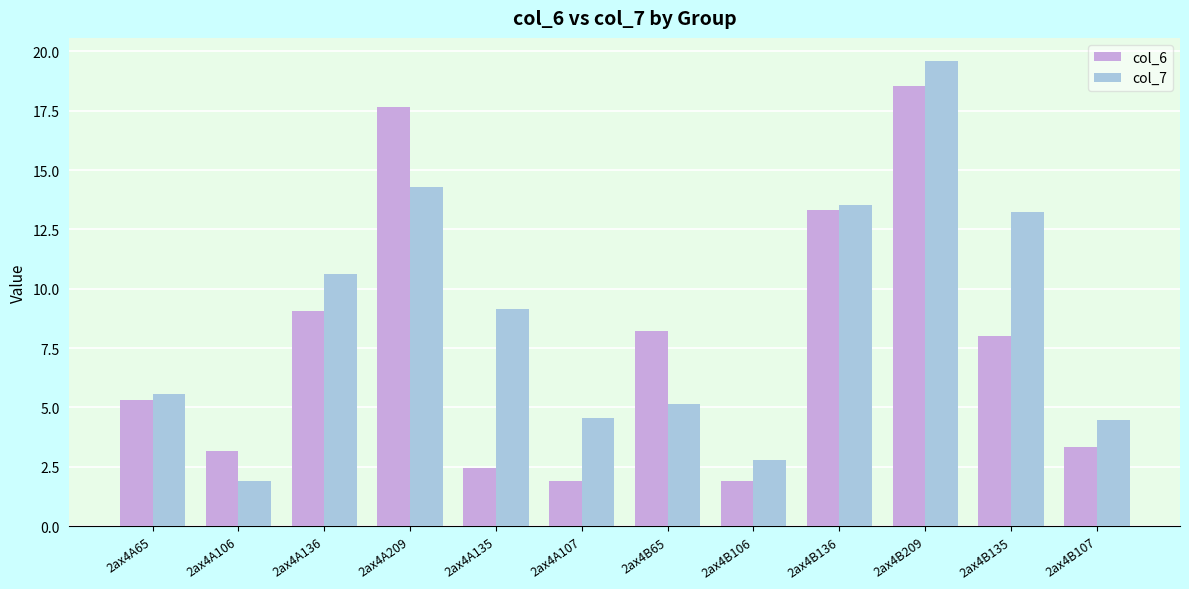

Reading left to right, list all the values displayed in this chart.

col_6: 2ax4A65=5.3	2ax4A106=3.2	2ax4A136=9.1	2ax4A209=17.6	2ax4A135=2.5	2ax4A107=1.9	2ax4B65=8.2	2ax4B106=1.9	2ax4B136=13.3	2ax4B209=18.5	2ax4B135=8.0	2ax4B107=3.3
col_7: 2ax4A65=5.6	2ax4A106=1.9	2ax4A136=10.6	2ax4A209=14.3	2ax4A135=9.2	2ax4A107=4.6	2ax4B65=5.2	2ax4B106=2.8	2ax4B136=13.5	2ax4B209=19.6	2ax4B135=13.2	2ax4B107=4.5